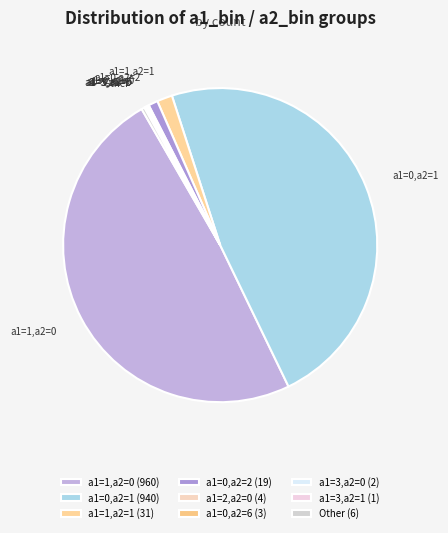

Is there any slice that represents more than half of the pie?

No